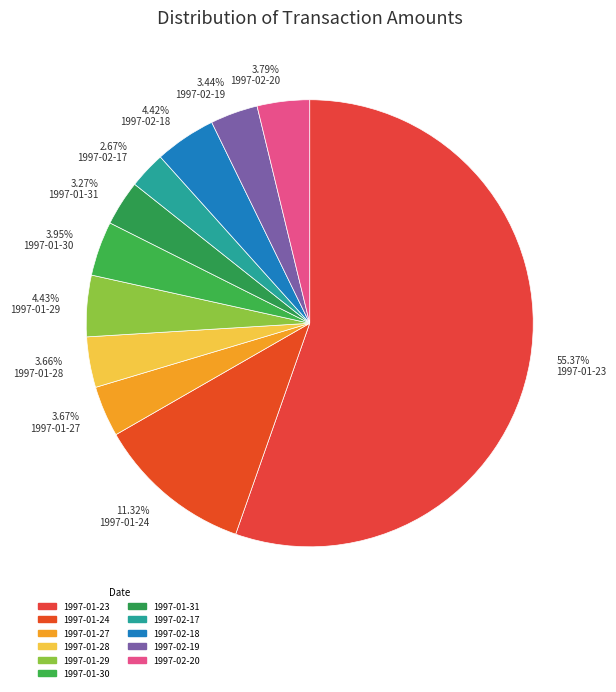

To the nearest percent, what is the average slice percentage?

9%